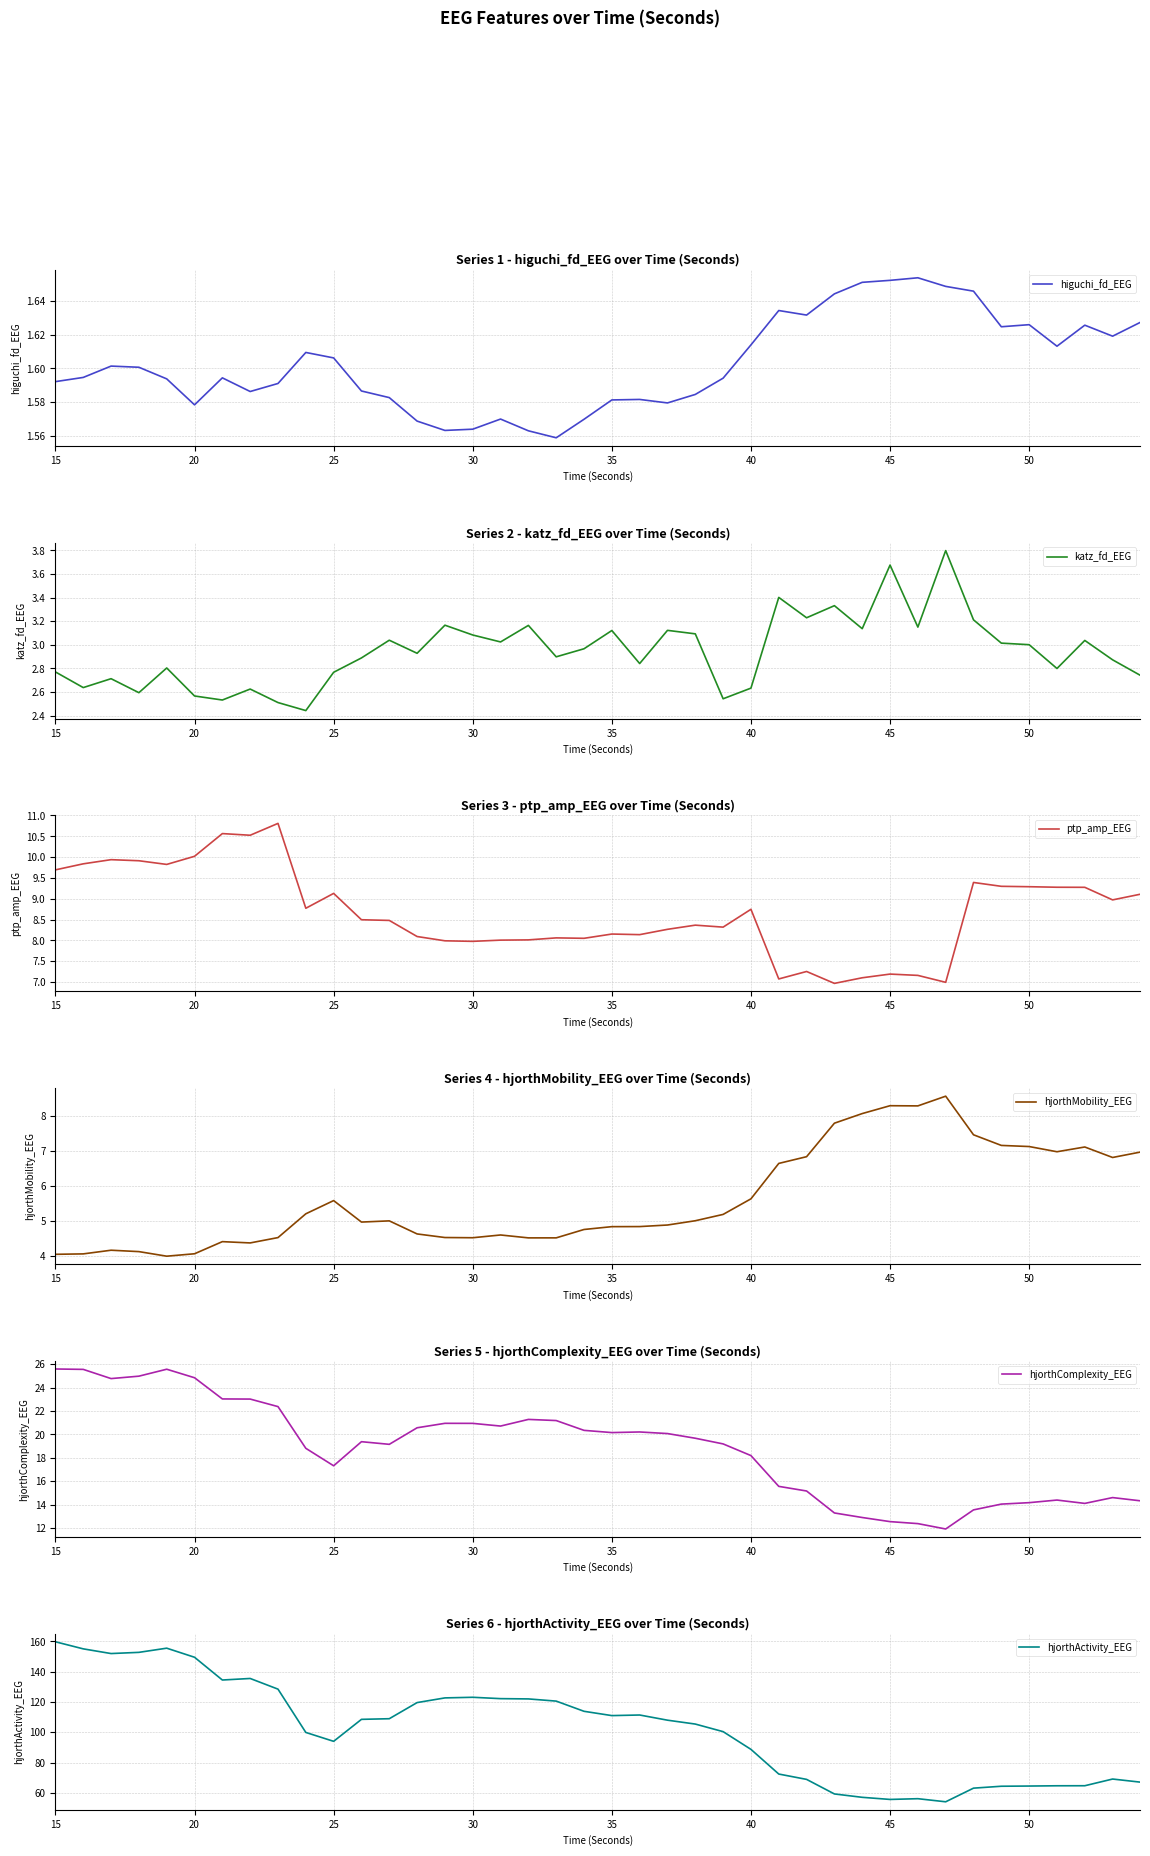

True or false: hjorthMobility_EEG and hjorthActivity_EEG intersect in this chart.

False